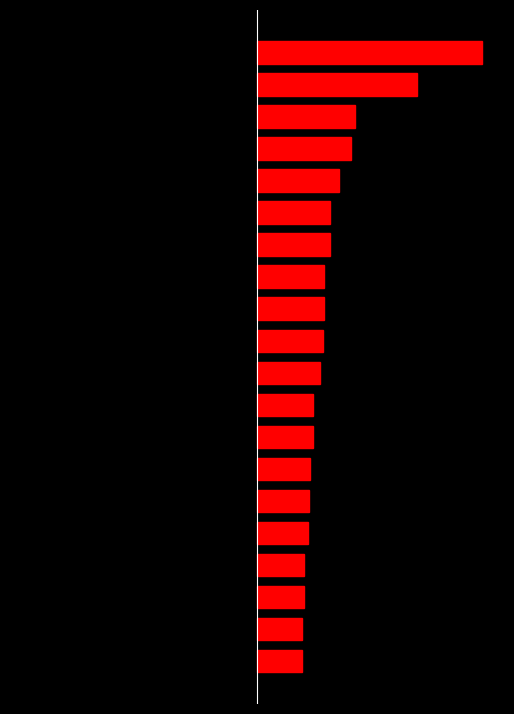

What is the value of the count bar at the 5th from the left?

263